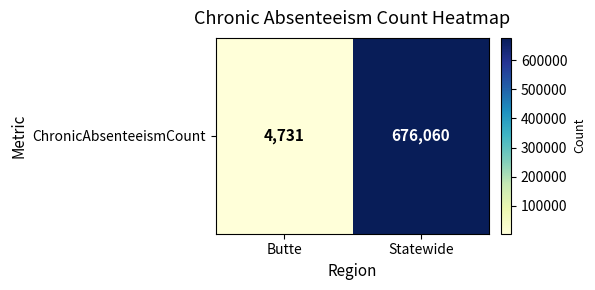

What is the sum of all values?

680791